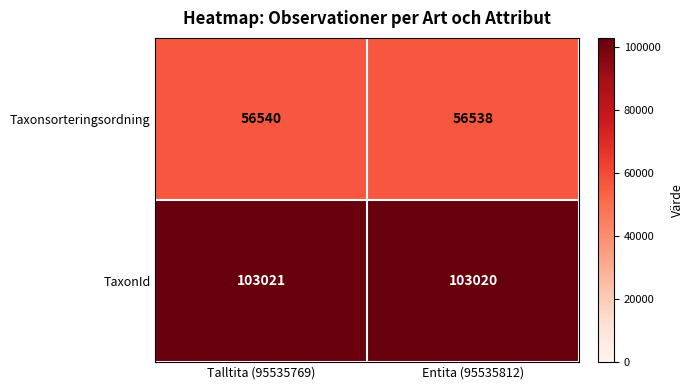

What is the sum of all TaxonId values?

206041